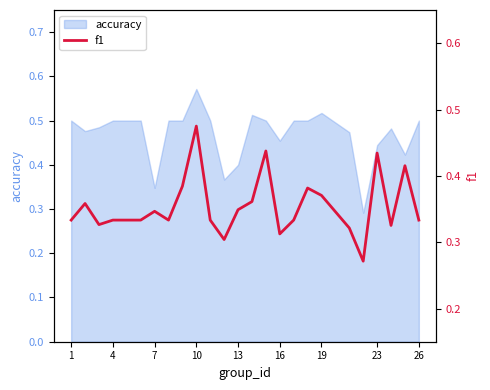

The value of accuracy at 13 is 0.1. True or false?

False